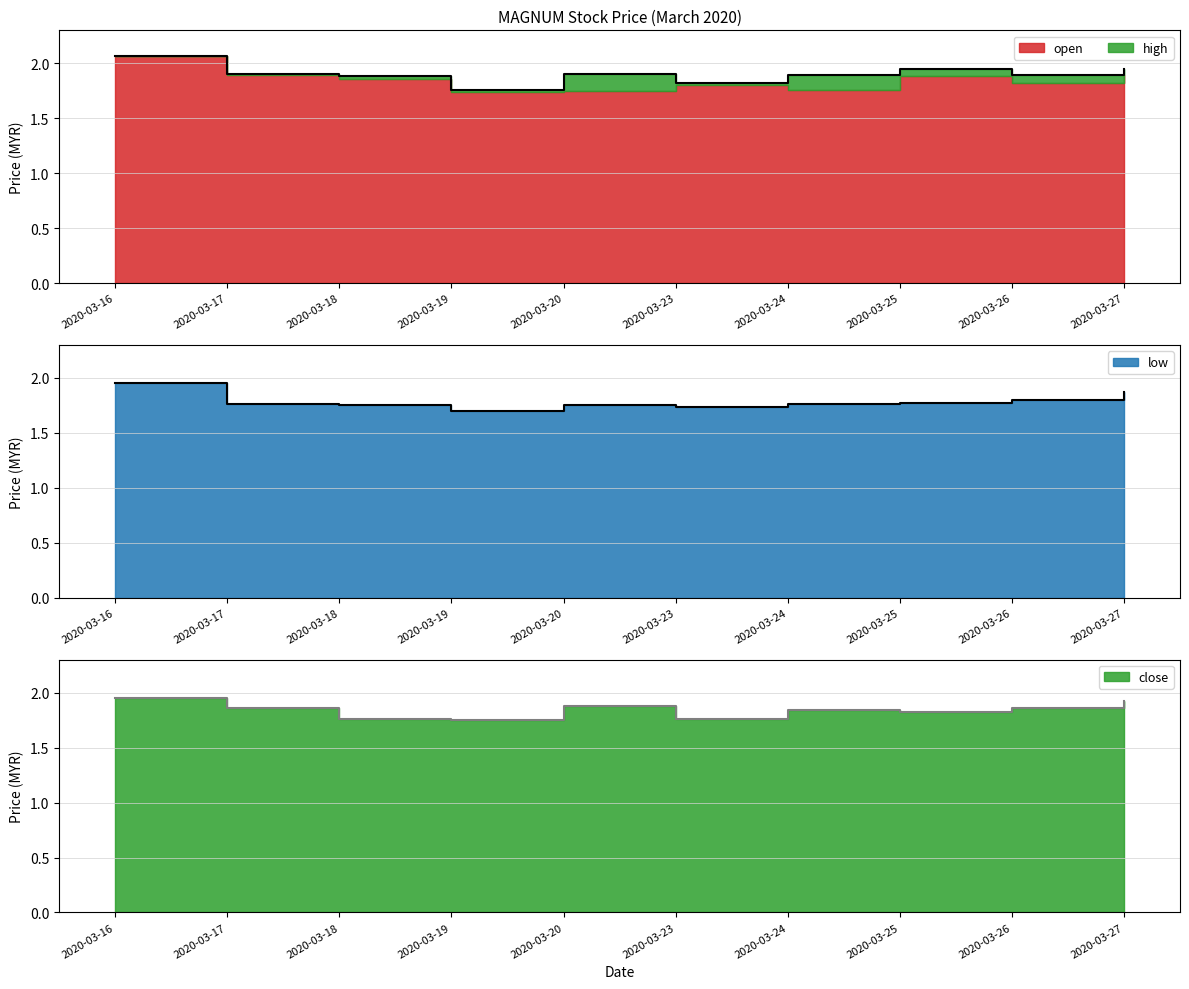

What is the value of the close point at the 9th from the left?

1.9